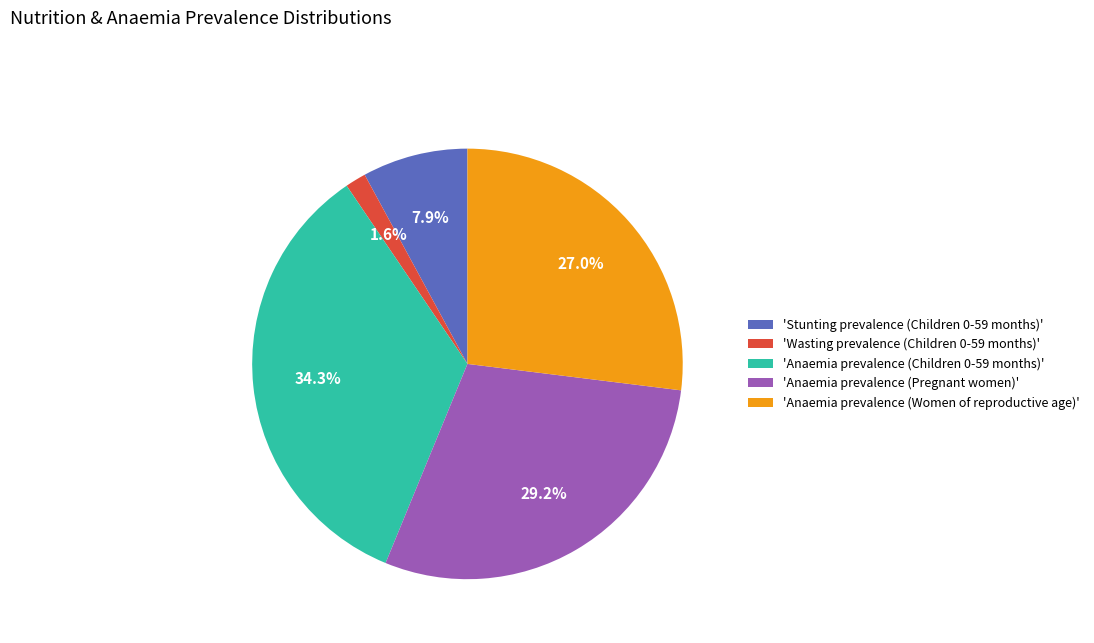

Is 'Anaemia prevalence (Women of reproductive age)' the majority of the pie?

No